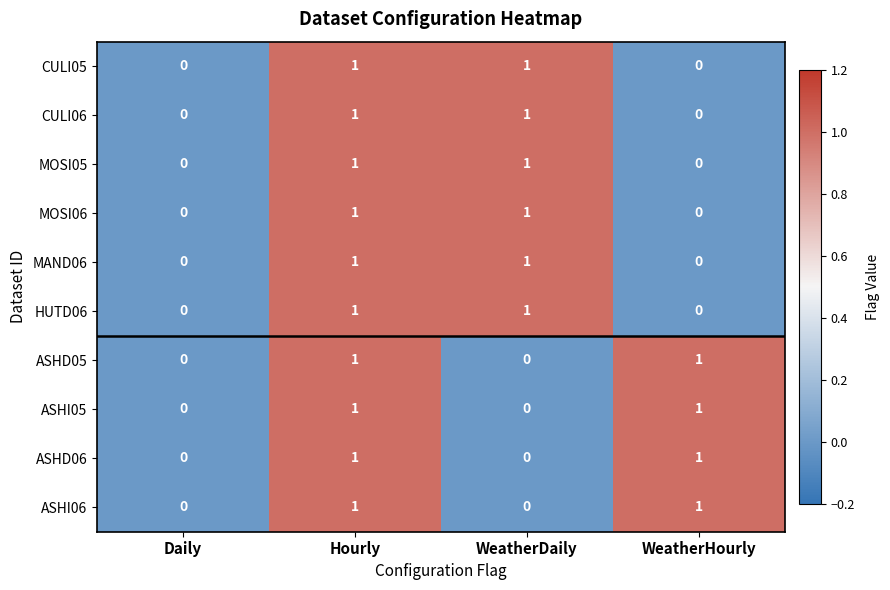

At which category is the sum across all series the highest?

Hourly